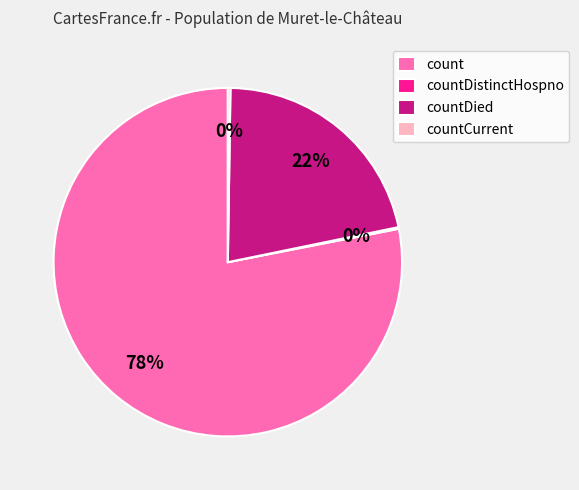

Combined, do countDied and count account for over 50%?

Yes